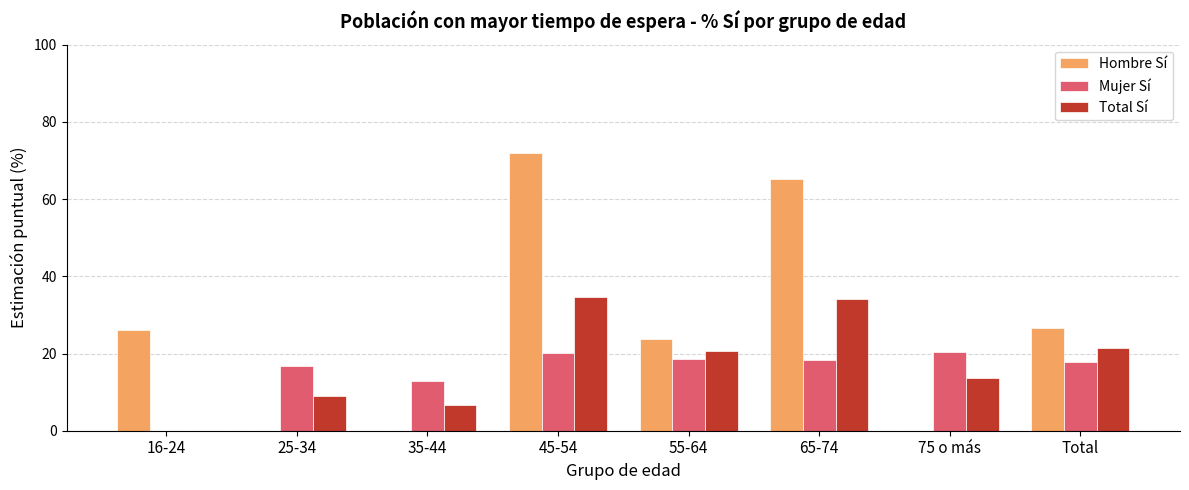

At which category is the sum across all series the highest?

45-54